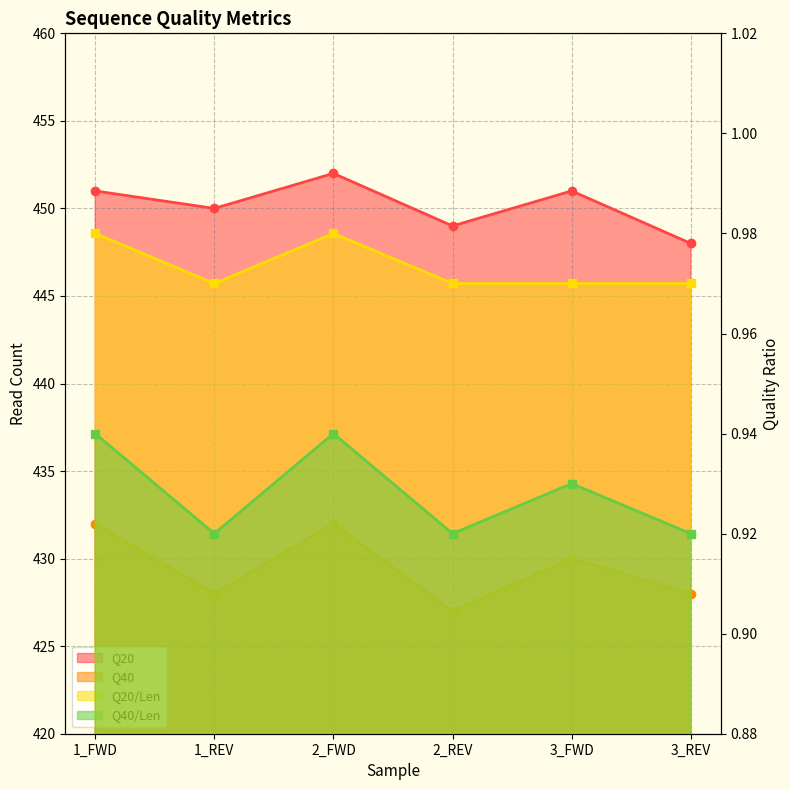

Which series has the widest spread of values?

Q40